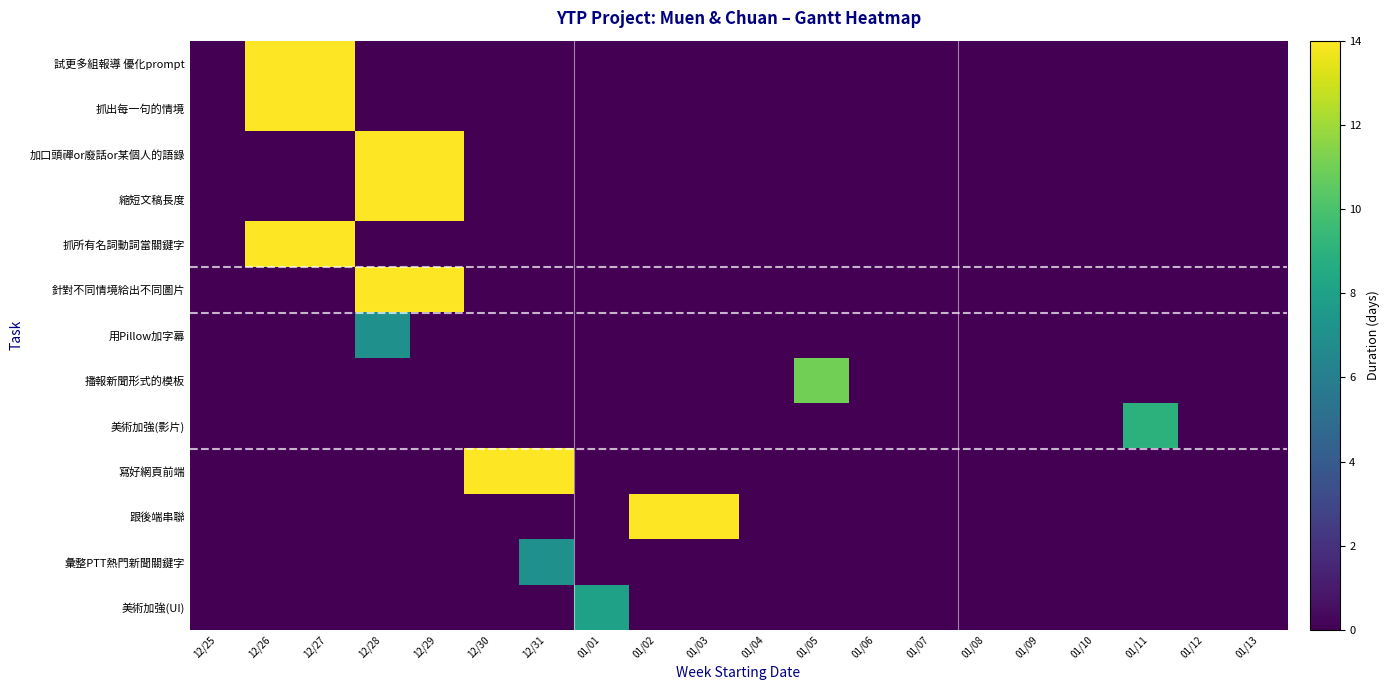

Reading left to right, list all the values displayed in this chart.

試更多組報導 優化prompt: 12/25=0	12/26=14	12/27=14	12/28=0	12/29=0	12/30=0	12/31=0	01/01=0	01/02=0	01/03=0	01/04=0	01/05=0	01/06=0	01/07=0	01/08=0	01/09=0	01/10=0	01/11=0	01/12=0	01/13=0
抓出每一句的情境: 12/25=0	12/26=14	12/27=14	12/28=0	12/29=0	12/30=0	12/31=0	01/01=0	01/02=0	01/03=0	01/04=0	01/05=0	01/06=0	01/07=0	01/08=0	01/09=0	01/10=0	01/11=0	01/12=0	01/13=0
加口頭禪or廢話or某個人的語錄: 12/25=0	12/26=0	12/27=0	12/28=14	12/29=14	12/30=0	12/31=0	01/01=0	01/02=0	01/03=0	01/04=0	01/05=0	01/06=0	01/07=0	01/08=0	01/09=0	01/10=0	01/11=0	01/12=0	01/13=0
縮短文稿長度: 12/25=0	12/26=0	12/27=0	12/28=14	12/29=14	12/30=0	12/31=0	01/01=0	01/02=0	01/03=0	01/04=0	01/05=0	01/06=0	01/07=0	01/08=0	01/09=0	01/10=0	01/11=0	01/12=0	01/13=0
抓所有名詞動詞當關鍵字: 12/25=0	12/26=14	12/27=14	12/28=0	12/29=0	12/30=0	12/31=0	01/01=0	01/02=0	01/03=0	01/04=0	01/05=0	01/06=0	01/07=0	01/08=0	01/09=0	01/10=0	01/11=0	01/12=0	01/13=0
針對不同情境給出不同圖片: 12/25=0	12/26=0	12/27=0	12/28=14	12/29=14	12/30=0	12/31=0	01/01=0	01/02=0	01/03=0	01/04=0	01/05=0	01/06=0	01/07=0	01/08=0	01/09=0	01/10=0	01/11=0	01/12=0	01/13=0
用Pillow加字幕: 12/25=0	12/26=0	12/27=0	12/28=7	12/29=0	12/30=0	12/31=0	01/01=0	01/02=0	01/03=0	01/04=0	01/05=0	01/06=0	01/07=0	01/08=0	01/09=0	01/10=0	01/11=0	01/12=0	01/13=0
播報新聞形式的模板: 12/25=0	12/26=0	12/27=0	12/28=0	12/29=0	12/30=0	12/31=0	01/01=0	01/02=0	01/03=0	01/04=0	01/05=11	01/06=0	01/07=0	01/08=0	01/09=0	01/10=0	01/11=0	01/12=0	01/13=0
美術加強(影片): 12/25=0	12/26=0	12/27=0	12/28=0	12/29=0	12/30=0	12/31=0	01/01=0	01/02=0	01/03=0	01/04=0	01/05=0	01/06=0	01/07=0	01/08=0	01/09=0	01/10=0	01/11=9	01/12=0	01/13=0
寫好網頁前端: 12/25=0	12/26=0	12/27=0	12/28=0	12/29=0	12/30=14	12/31=14	01/01=0	01/02=0	01/03=0	01/04=0	01/05=0	01/06=0	01/07=0	01/08=0	01/09=0	01/10=0	01/11=0	01/12=0	01/13=0
跟後端串聯: 12/25=0	12/26=0	12/27=0	12/28=0	12/29=0	12/30=0	12/31=0	01/01=0	01/02=14	01/03=14	01/04=0	01/05=0	01/06=0	01/07=0	01/08=0	01/09=0	01/10=0	01/11=0	01/12=0	01/13=0
彙整PTT熱門新聞關鍵字: 12/25=0	12/26=0	12/27=0	12/28=0	12/29=0	12/30=0	12/31=7	01/01=0	01/02=0	01/03=0	01/04=0	01/05=0	01/06=0	01/07=0	01/08=0	01/09=0	01/10=0	01/11=0	01/12=0	01/13=0
美術加強(UI): 12/25=0	12/26=0	12/27=0	12/28=0	12/29=0	12/30=0	12/31=0	01/01=8	01/02=0	01/03=0	01/04=0	01/05=0	01/06=0	01/07=0	01/08=0	01/09=0	01/10=0	01/11=0	01/12=0	01/13=0